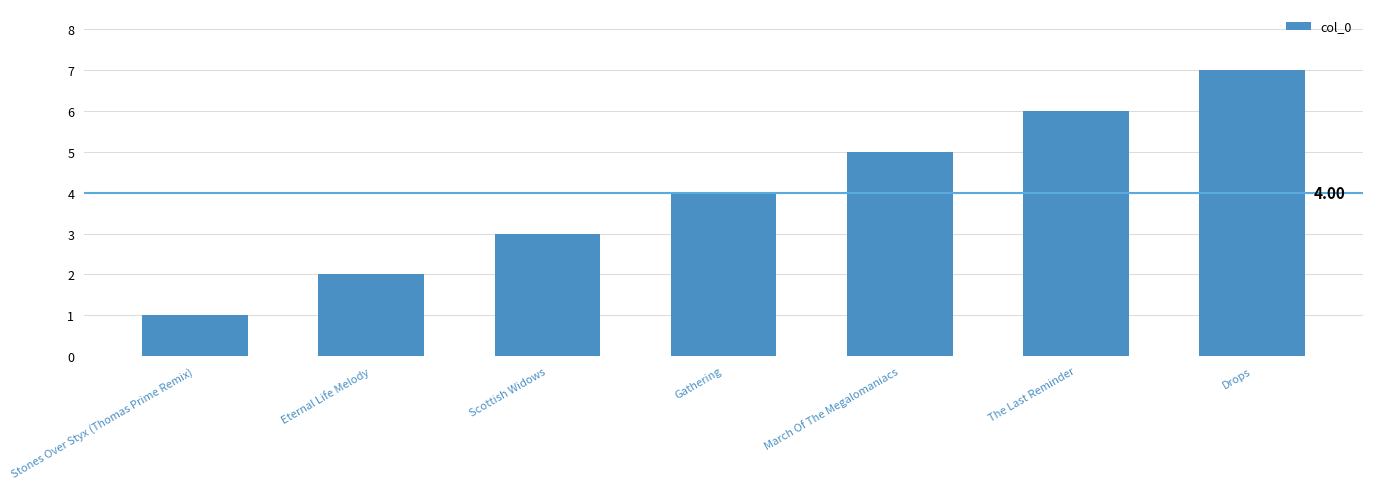

The chart shows a value of 11 at Drops. True or false?

False